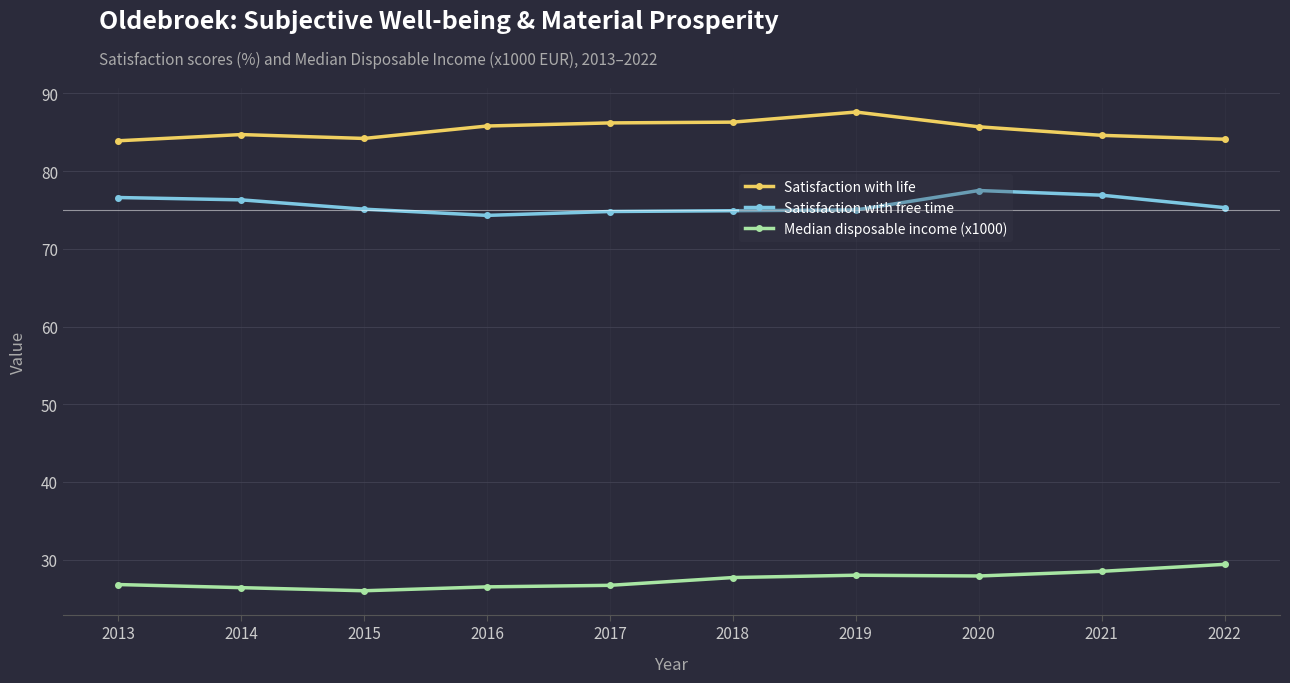

Read the Satisfaction with life value at 2019.

87.6